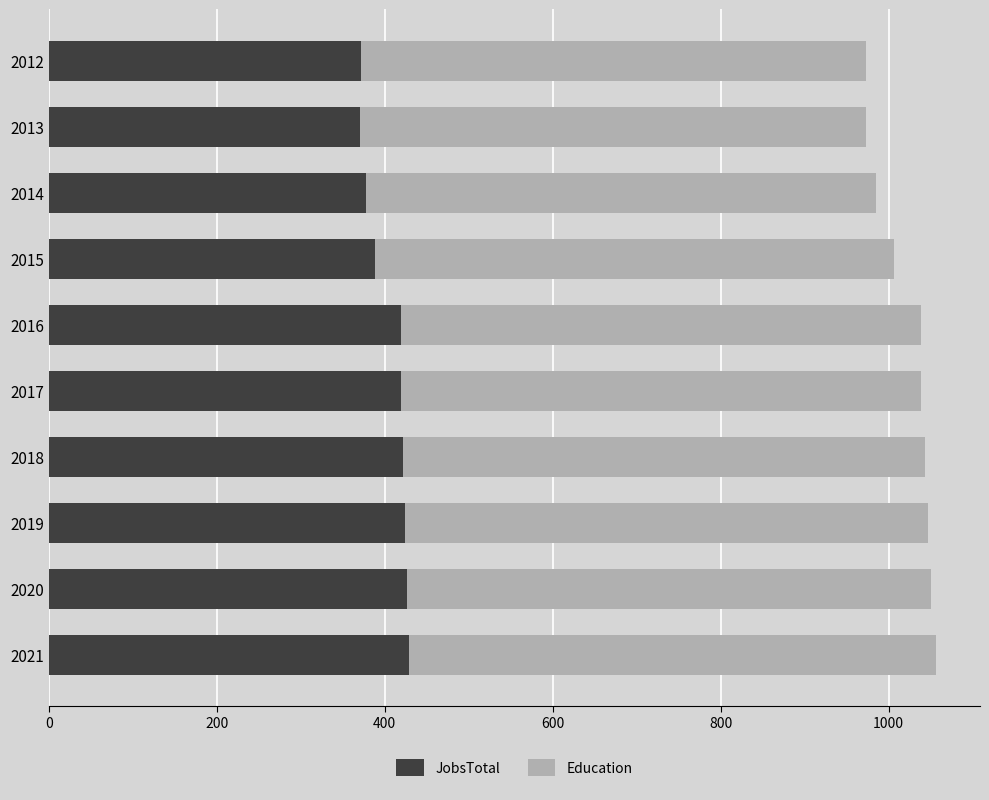

What is the maximum value for JobsTotal?

429